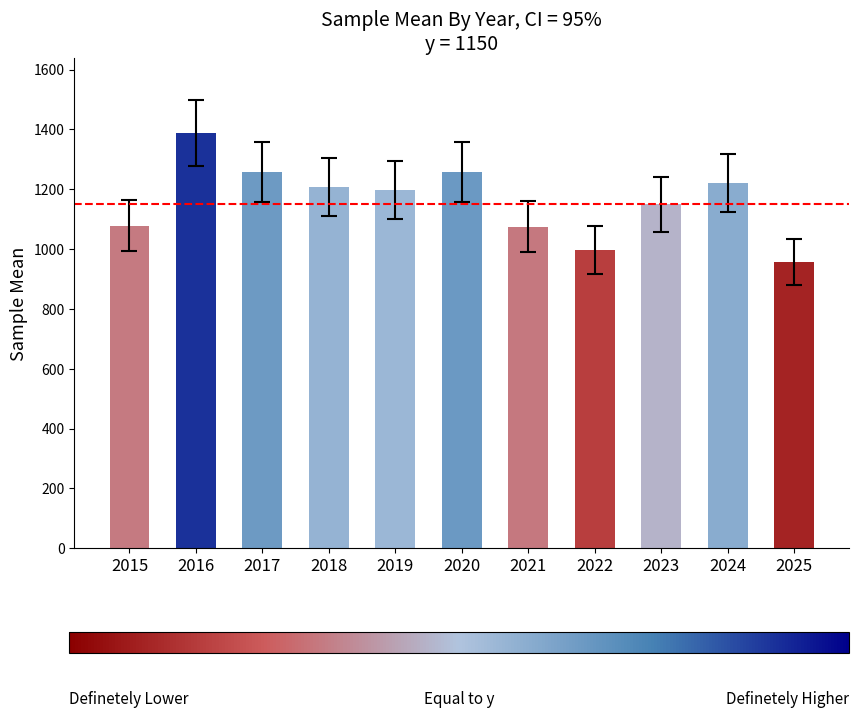

What is the greatest value displayed?

1388